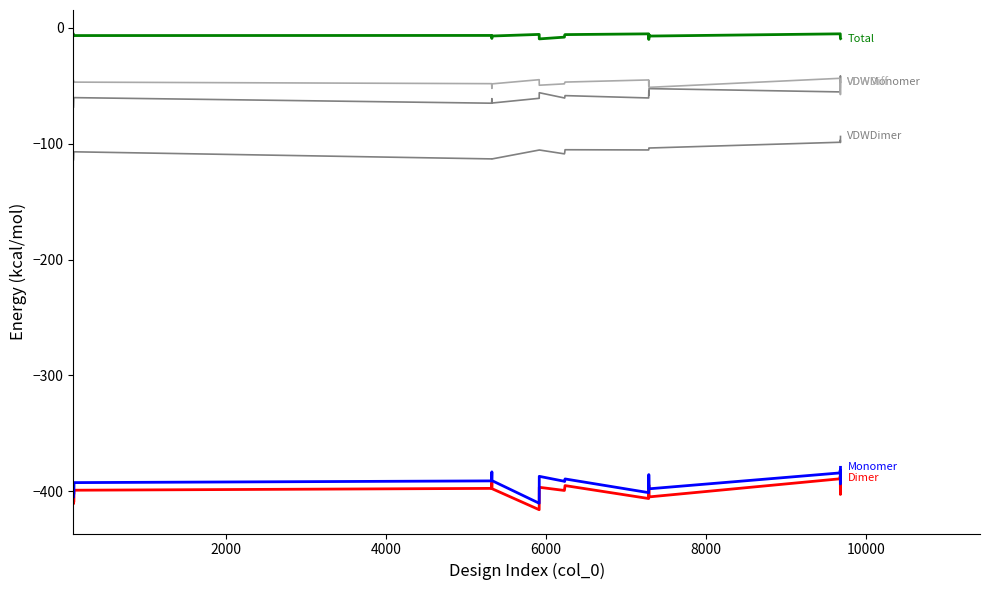

Does the chart display data point markers on the line(s)?

No